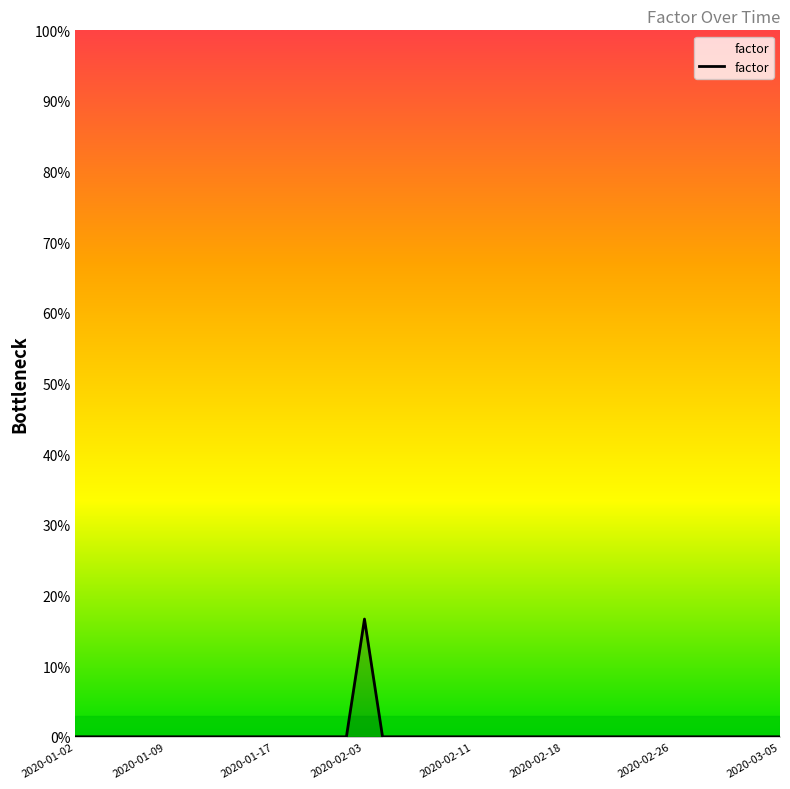

How many points are higher than both their immediate neighbors (excluding endpoints)?

1